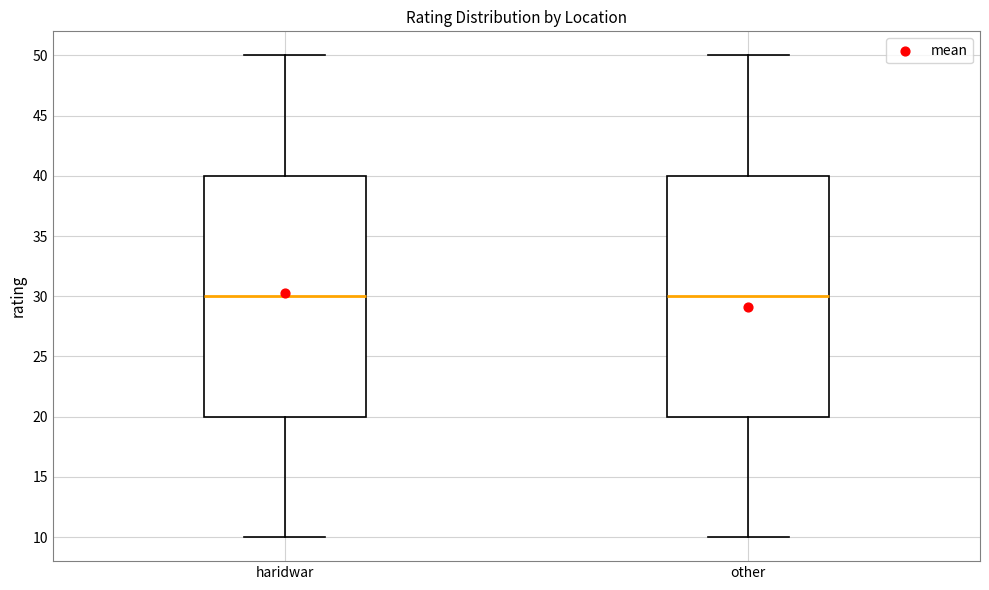

Reading left to right, read every box against the y-axis: the position of its median line, the range the box covers, and the ends of its whiskers. The values are not printed on the chart, so give them approximately, as read against the axis.

haridwar: median 30, box 20 to 40, whiskers 10 to 50
other: median 30, box 20 to 40, whiskers 10 to 50